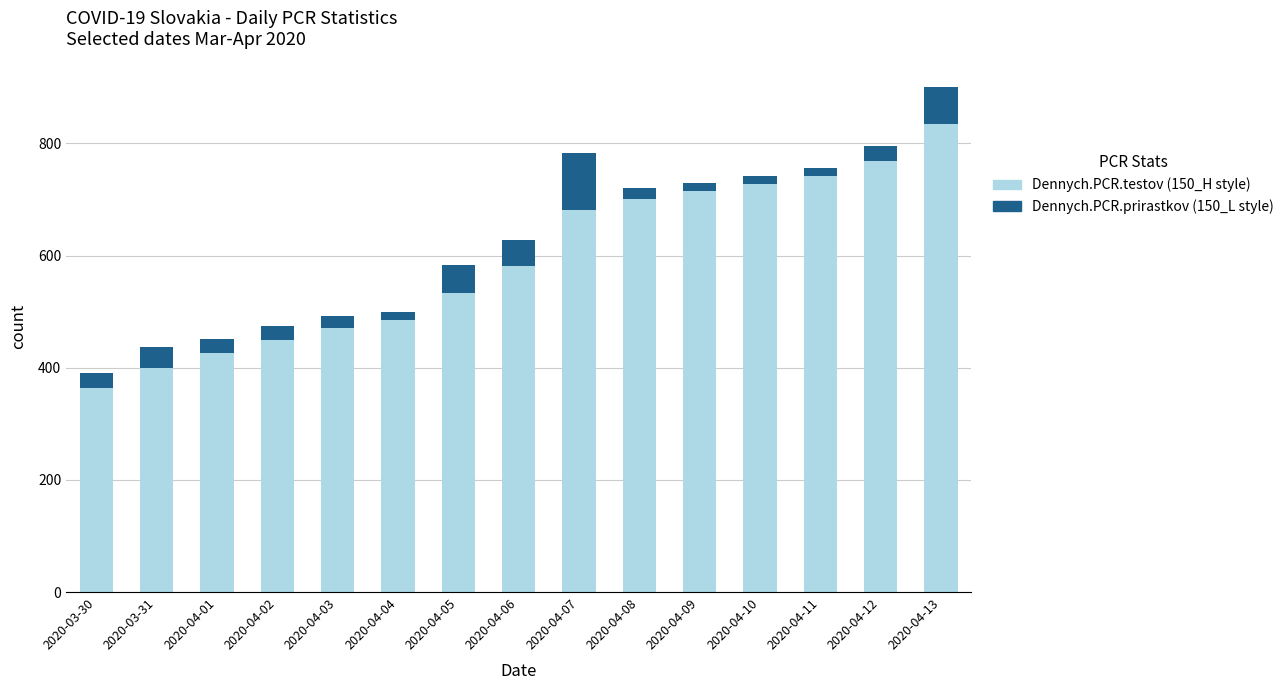

At which category is the sum across all series the highest?

2020-04-13